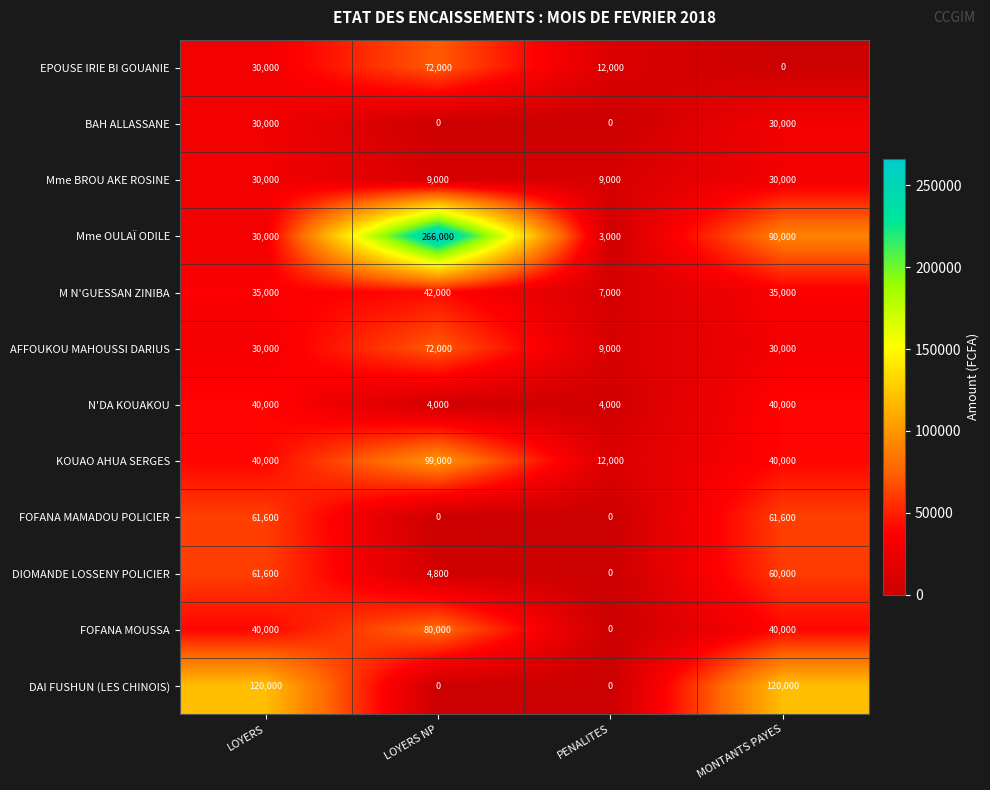

Which series has the largest range (max minus min)?

Mme OULAÏ ODILE